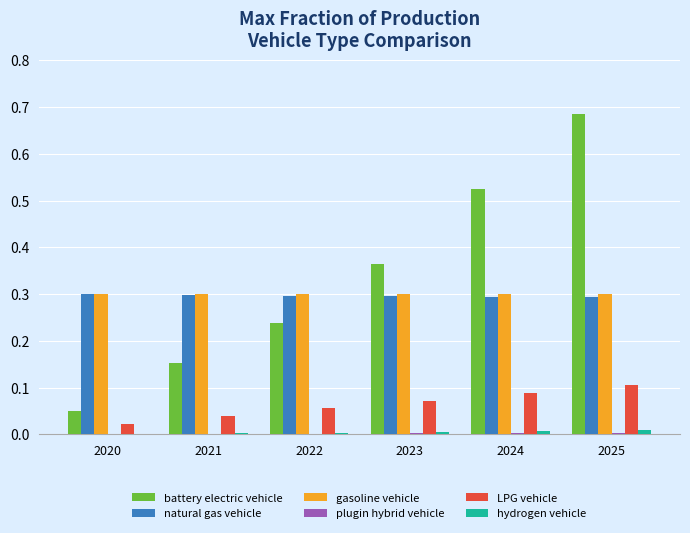

Between 2023 and 2025, which series saw the biggest shift?

battery electric vehicle